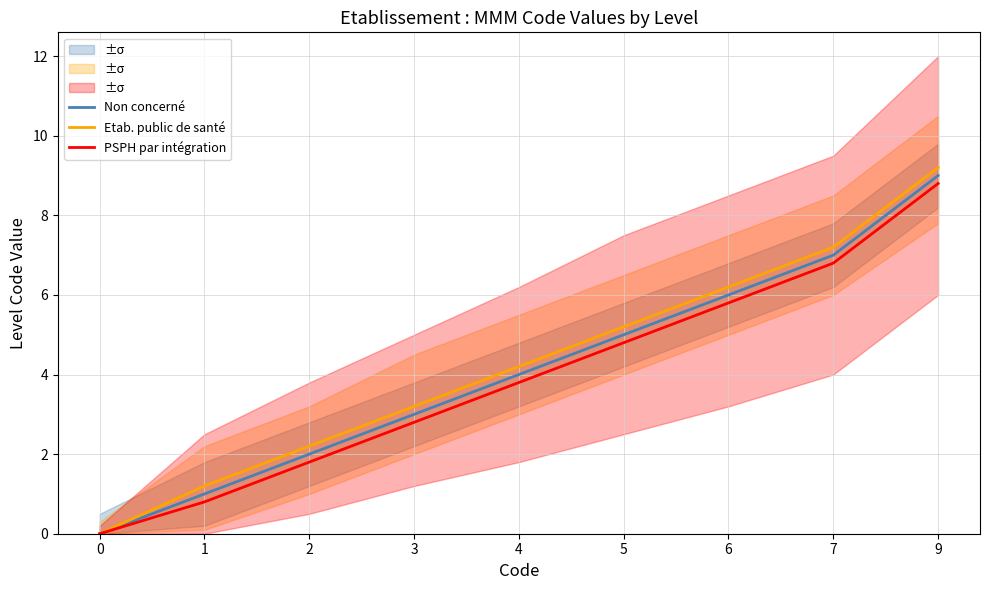

True or false: Etab. public de santé and PSPH par intégration intersect in this chart.

False